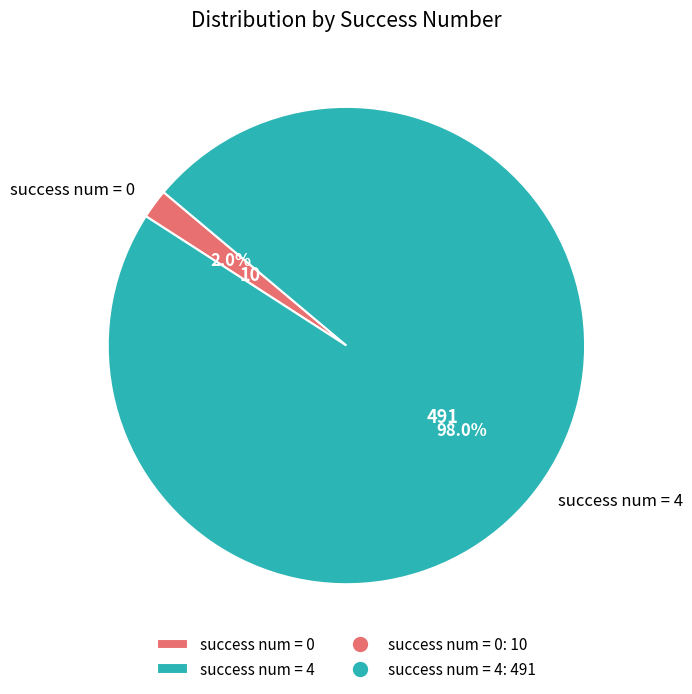

Do success num = 0 and success num = 4 together represent more than half of the pie?

Yes